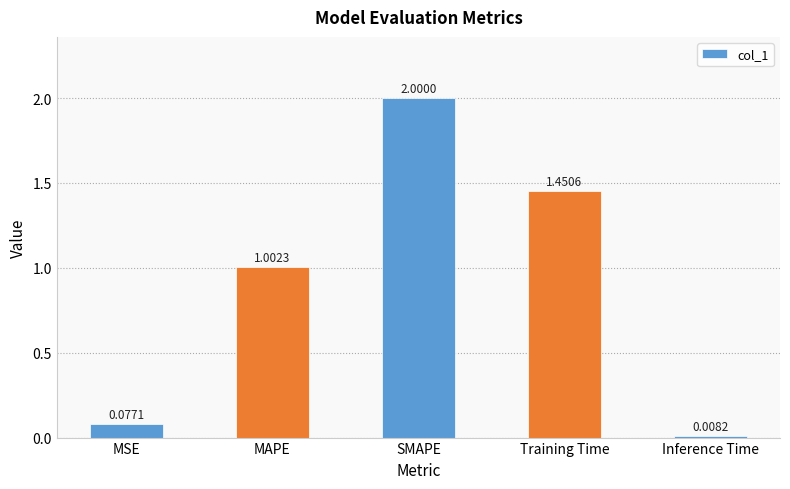

Does the chart contain stacked bars?

No